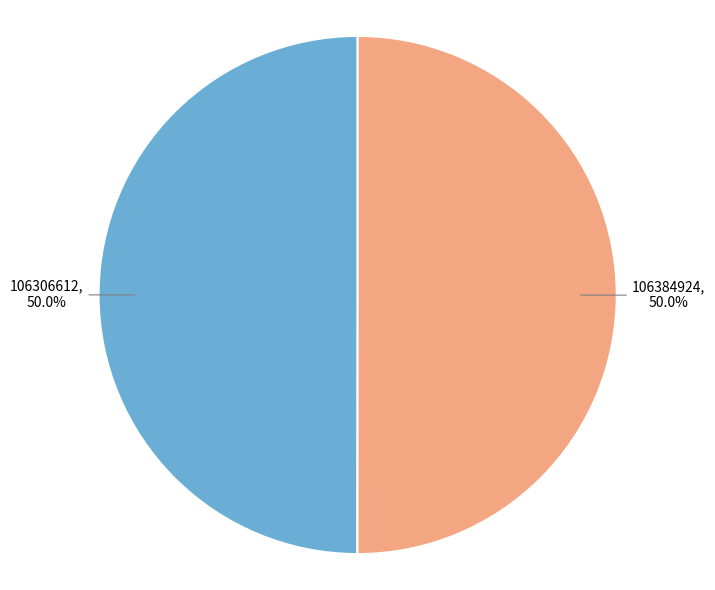

What is the ratio of the value at 106306612 to the value at 106384924?

1.0